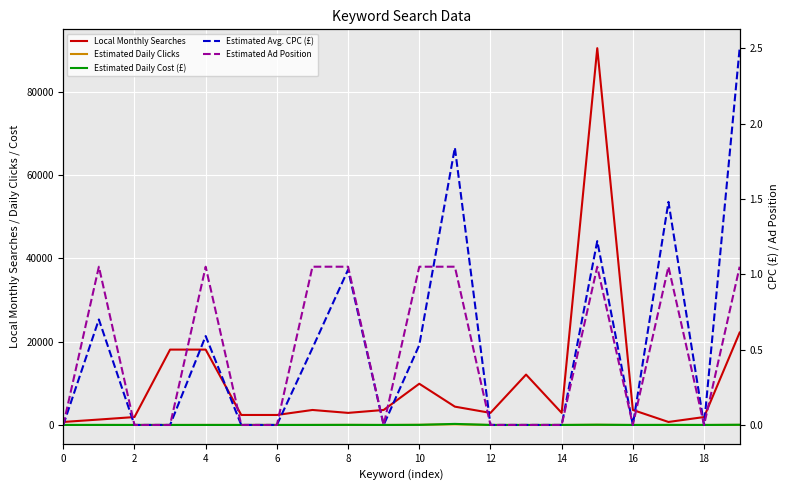

Which category has the highest value across all series?

15